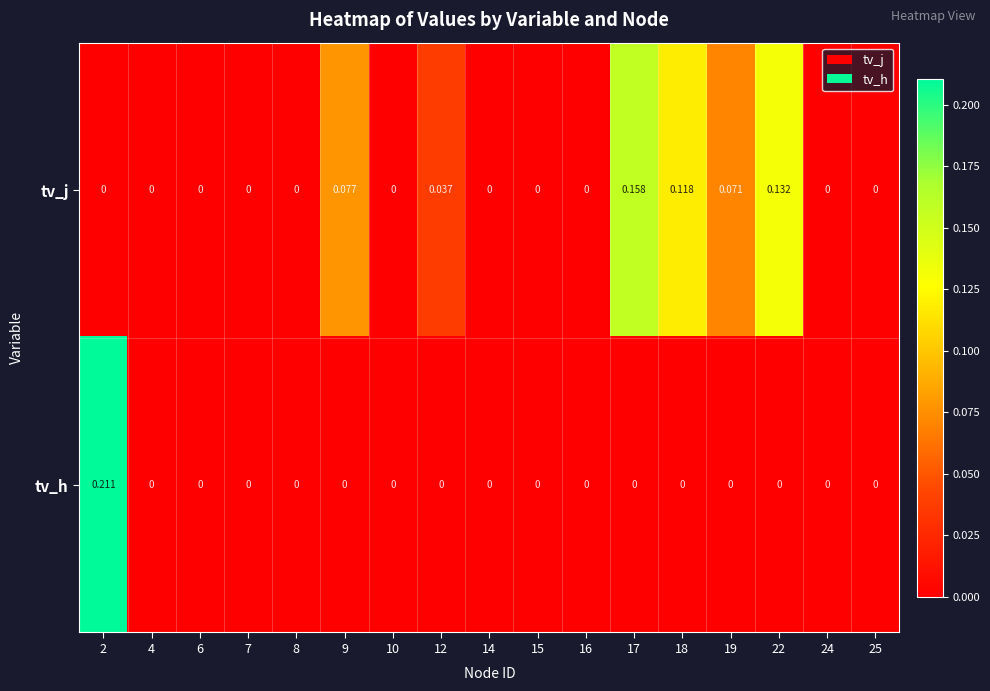

Which series has the largest total across all categories?

tv_j